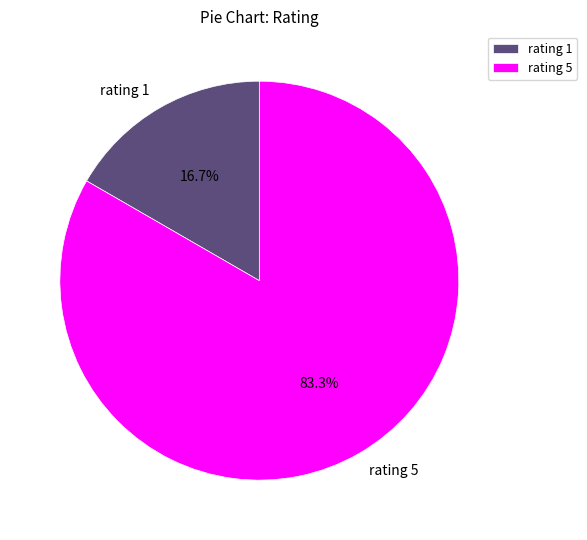

What is the smallest slice in the pie chart?

rating 1